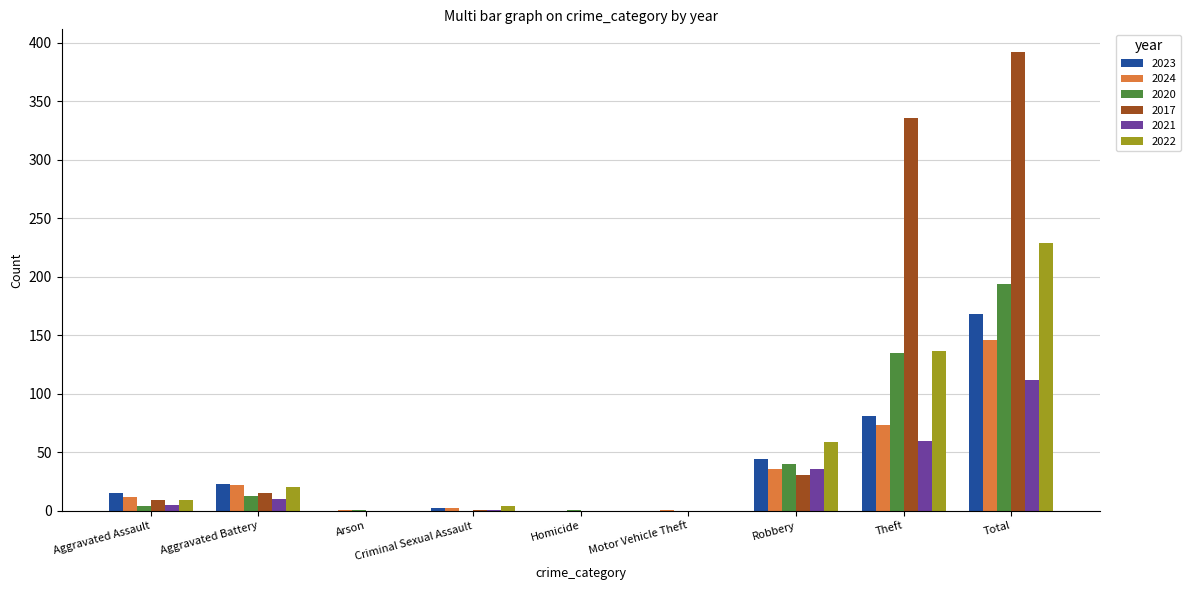

How many groups of bars are there?

9